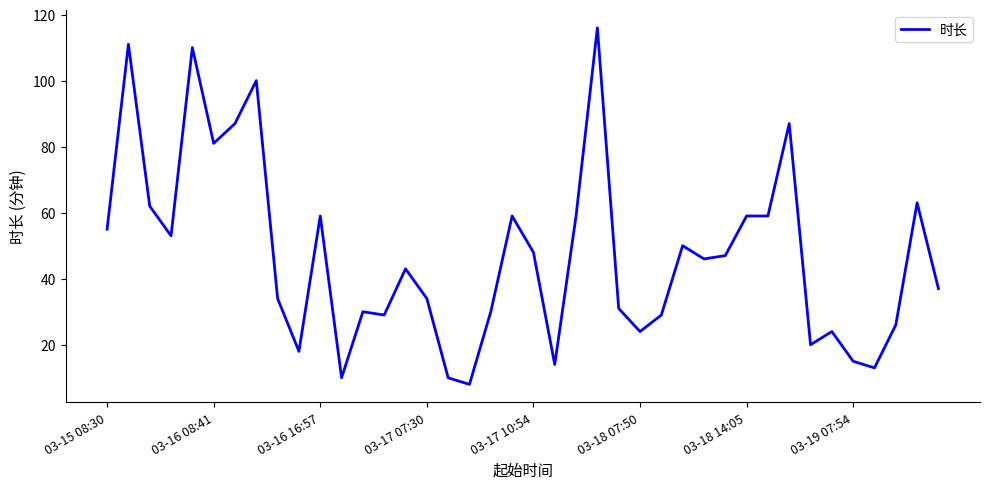

What is the maximum value shown in the chart?

116